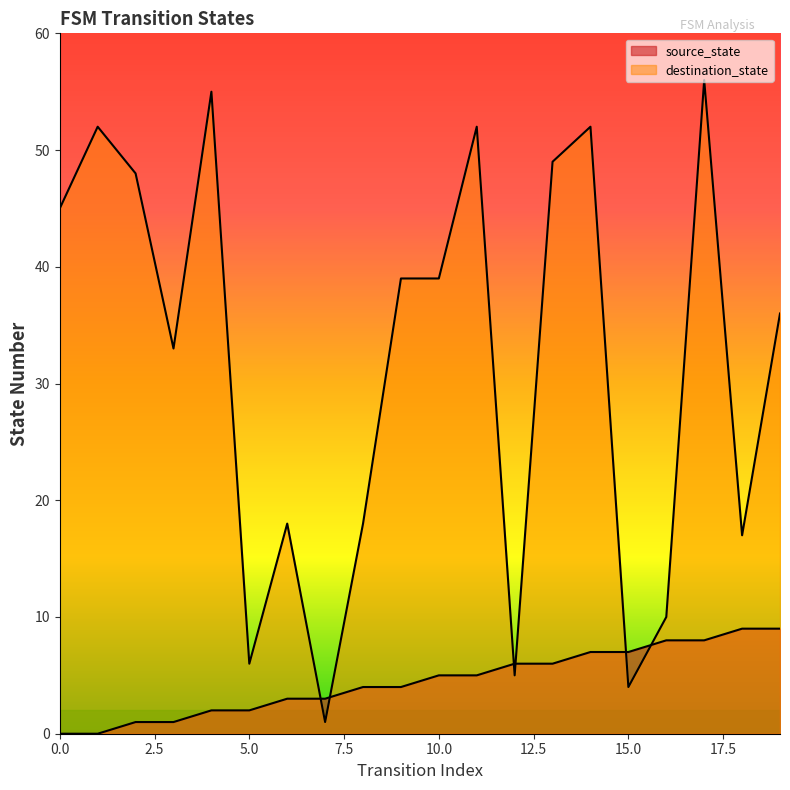

True or false: destination_state and source_state intersect in this chart.

True